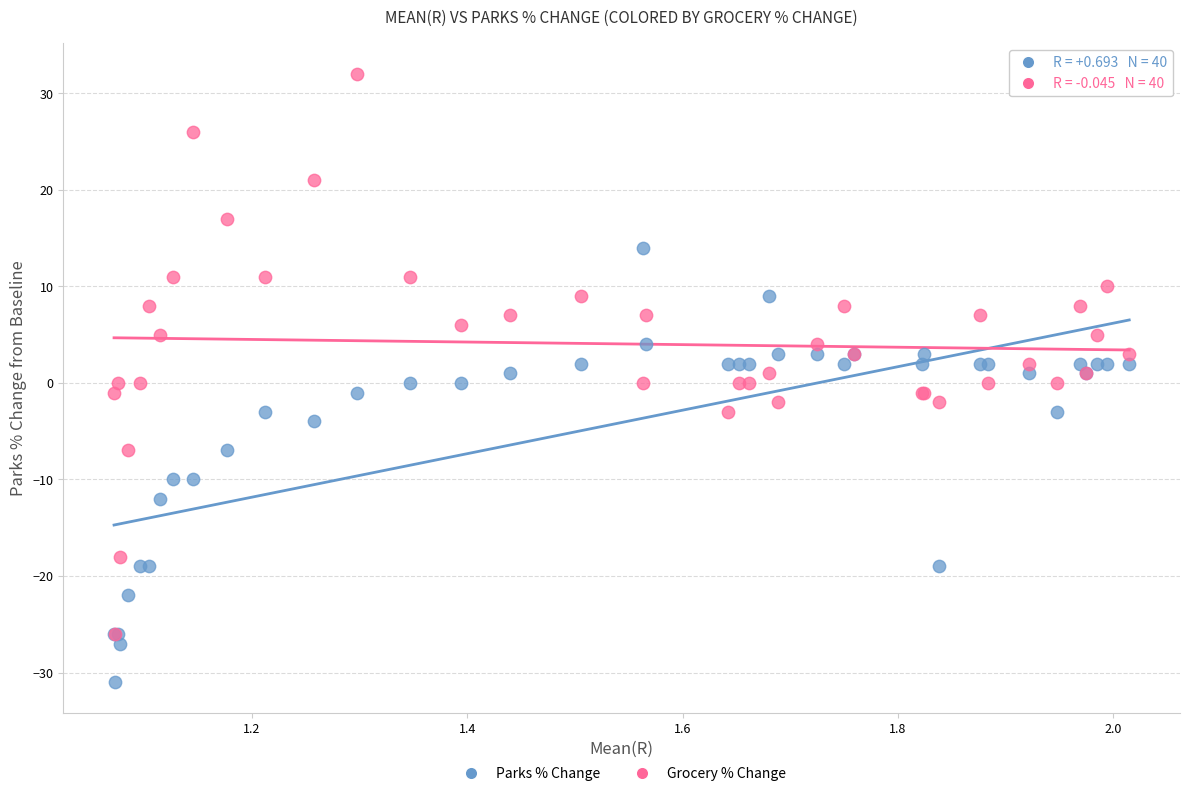

Which series contains the highest Y value?

Grocery % Change